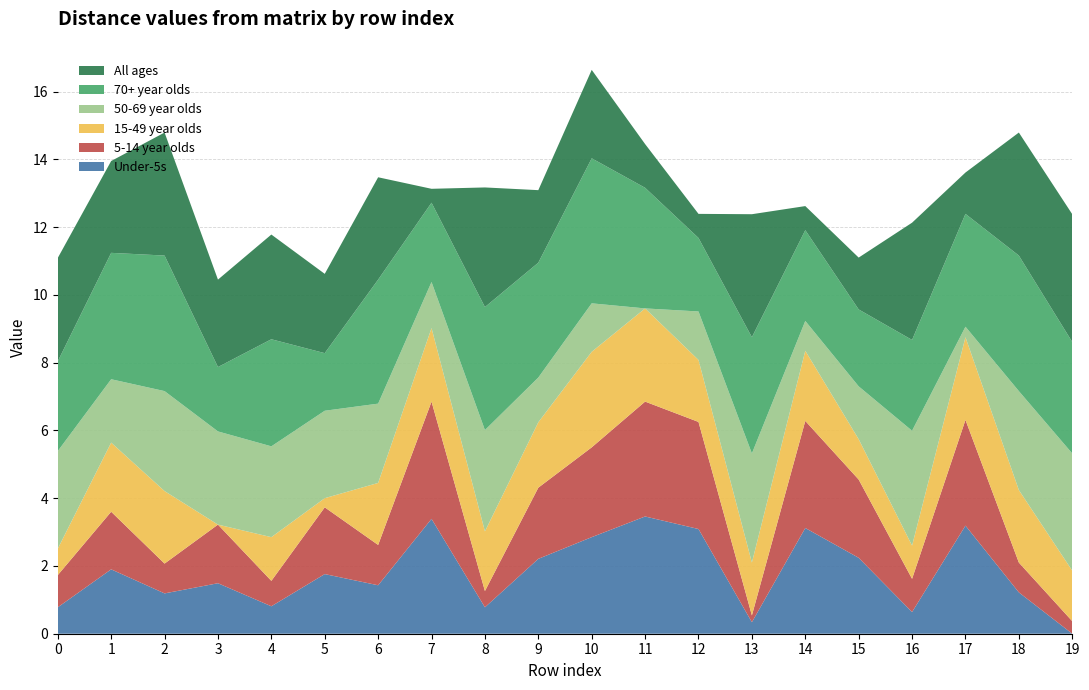

Reading left to right, list all the values displayed in this chart.

col_19: 0=0.8	1=1.9	2=1.2	3=1.5	4=0.8	5=1.8	6=1.4	7=3.4	8=0.8	9=2.2	10=2.9	11=3.5	12=3.1	13=0.3	14=3.1	15=2.2	16=0.6	17=3.2	18=1.2	19=0.0
col_20: 0=0.9	1=1.7	2=0.9	3=1.7	4=0.8	5=2.0	6=1.2	7=3.5	8=0.5	9=2.1	10=2.6	11=3.4	12=3.2	13=0.2	14=3.2	15=2.3	16=1.0	17=3.1	18=0.9	19=0.4
col_3: 0=0.8	1=2.0	2=2.1	3=0.0	4=1.3	5=0.3	6=1.8	7=2.2	8=1.8	9=1.9	10=2.8	11=2.8	12=1.8	13=1.6	14=2.1	15=1.2	16=1.0	17=2.4	18=2.1	19=1.5
col_11: 0=2.9	1=1.9	2=3.0	3=2.8	4=2.7	5=2.6	6=2.3	7=1.4	8=3.0	9=1.3	10=1.4	11=0.0	12=1.4	13=3.2	14=0.9	15=1.6	16=3.4	17=0.3	18=2.9	19=3.5
col_35: 0=2.6	1=3.7	2=4.0	3=1.9	4=3.2	5=1.7	6=3.7	7=2.3	8=3.6	9=3.4	10=4.3	11=3.6	12=2.2	13=3.4	14=2.7	15=2.3	16=2.7	17=3.3	18=4.0	19=3.3
col_39: 0=3.0	1=2.7	2=3.6	3=2.6	4=3.1	5=2.3	6=3.0	7=0.4	8=3.5	9=2.1	10=2.6	11=1.3	12=0.7	13=3.6	14=0.7	15=1.5	16=3.5	17=1.2	18=3.6	19=3.8